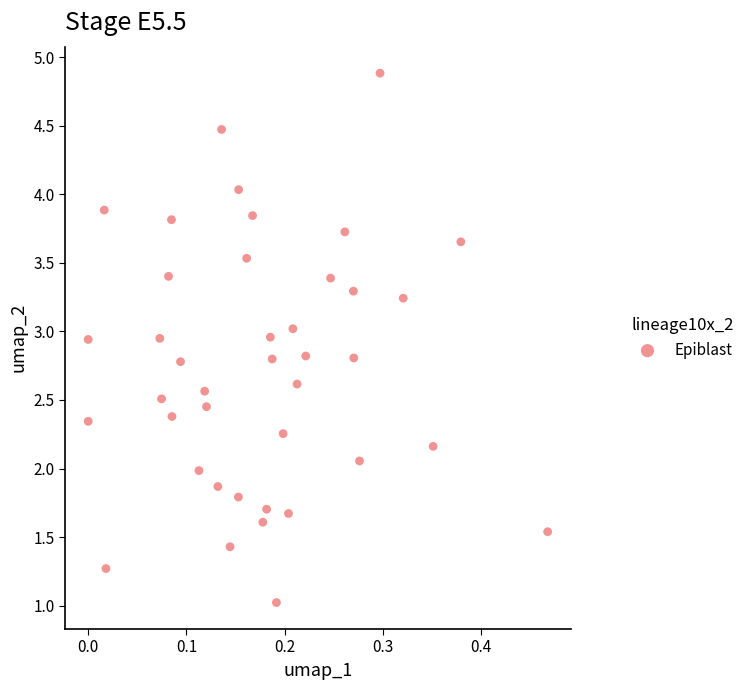

What is the range of Y values (max minus min)?

3.9